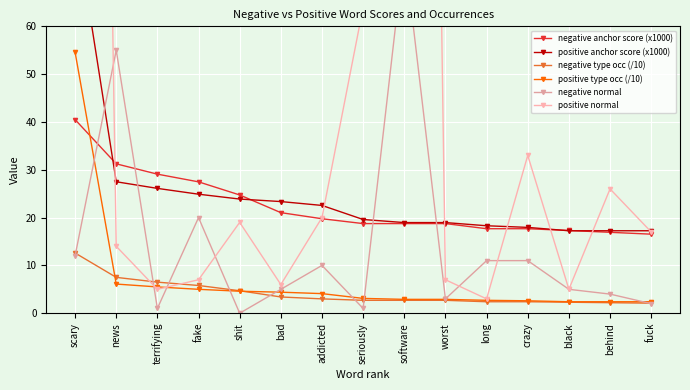

What is the approximate value of negative normal at fuck?

2.0